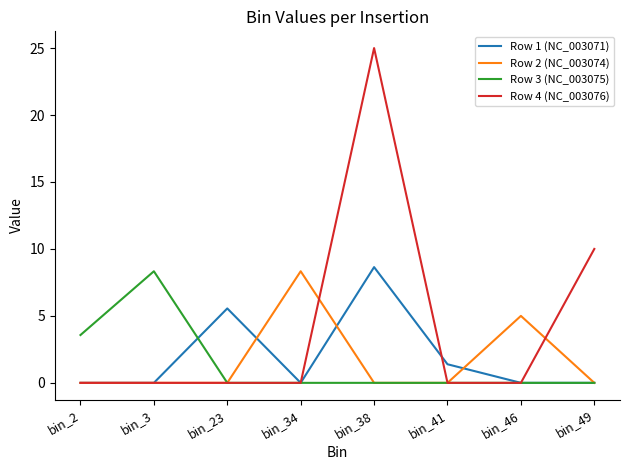

Which category has the highest value in the Row 3 (NC_003075) series?

bin_3